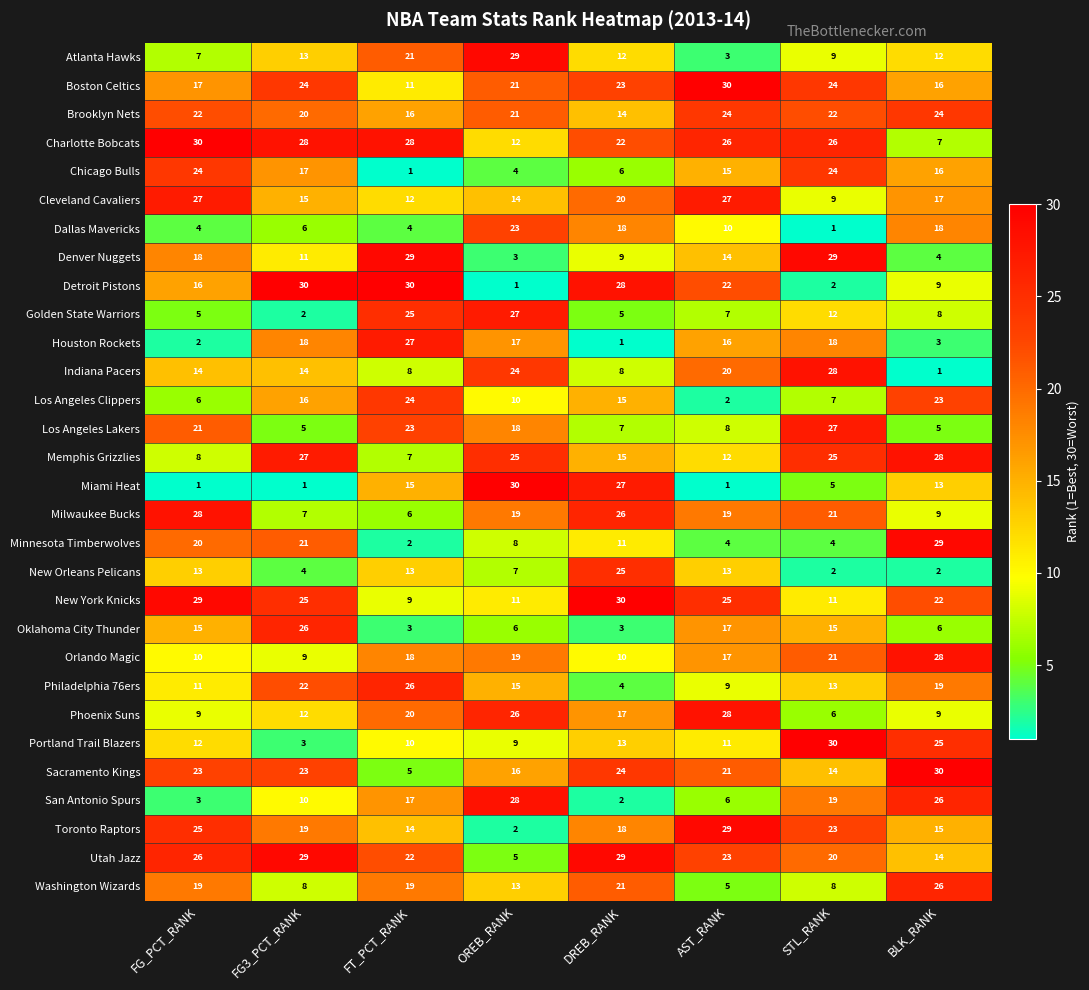

What value does the Charlotte Bobcats series have at FT_PCT_RANK?

28